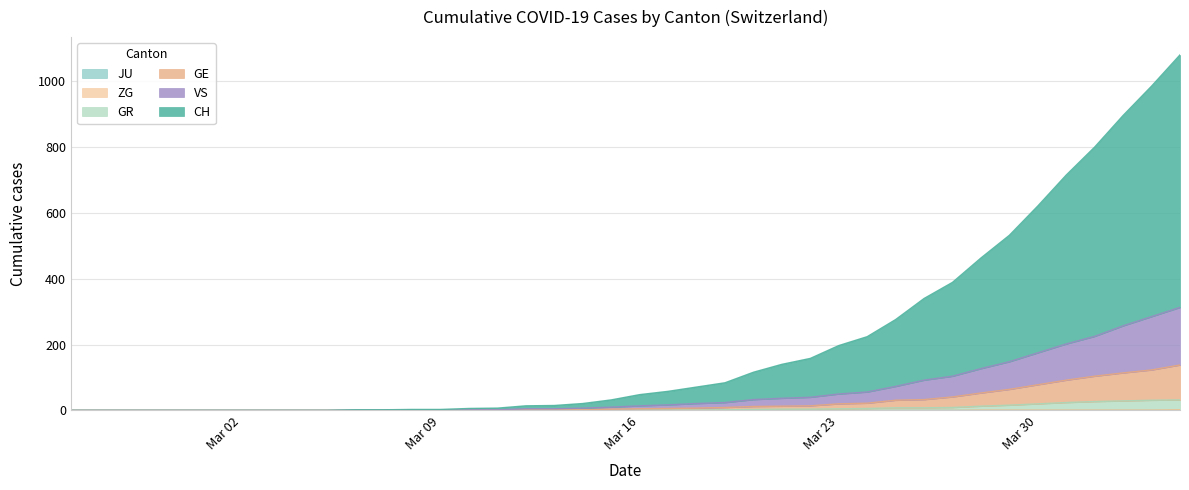

How many values in the CH series are below 48?

20